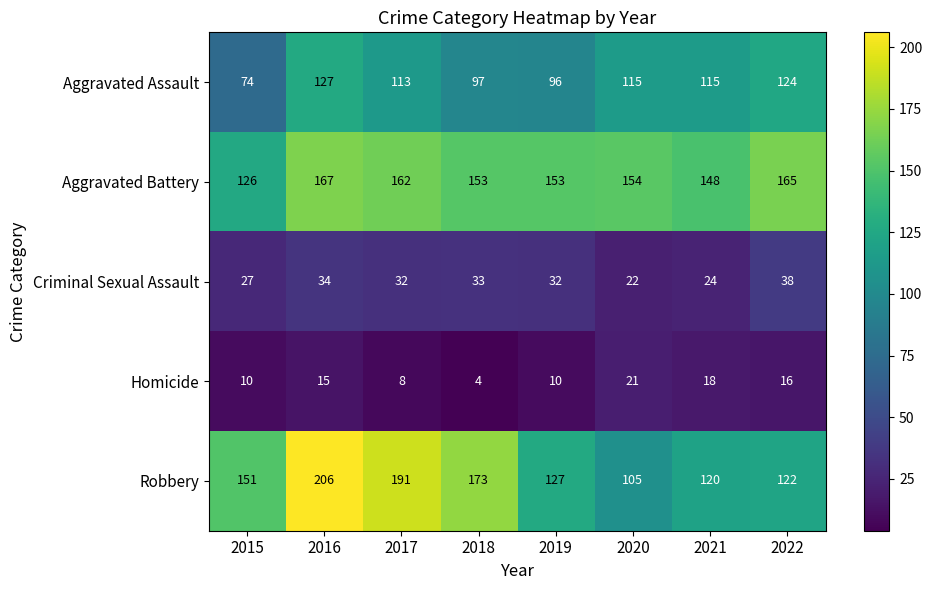

The Criminal Sexual Assault series shows 44 at 2016. True or false?

False